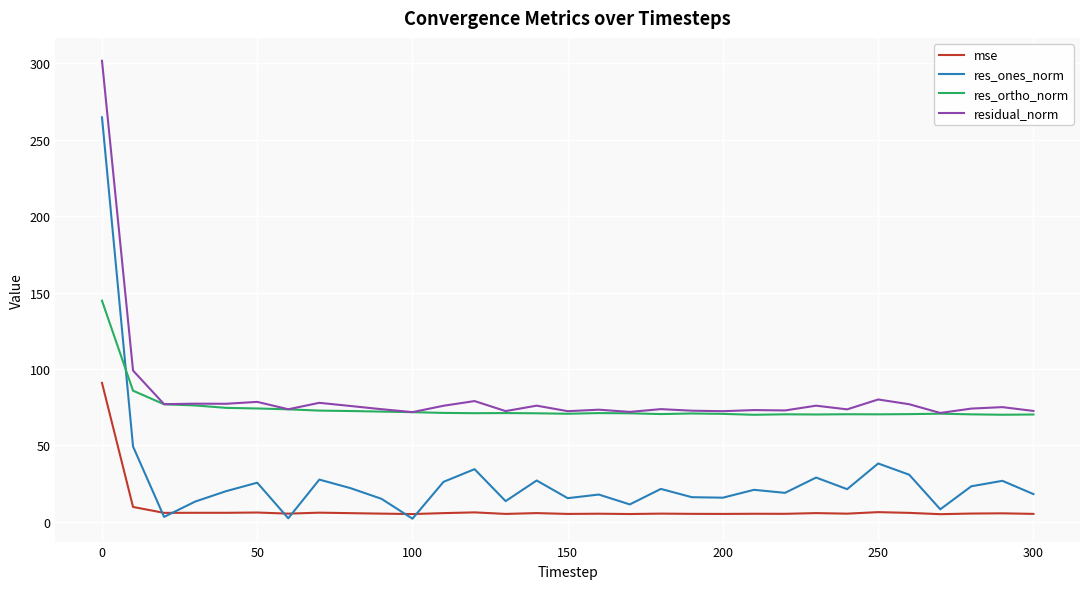

Which series has the widest spread of values?

res_ones_norm